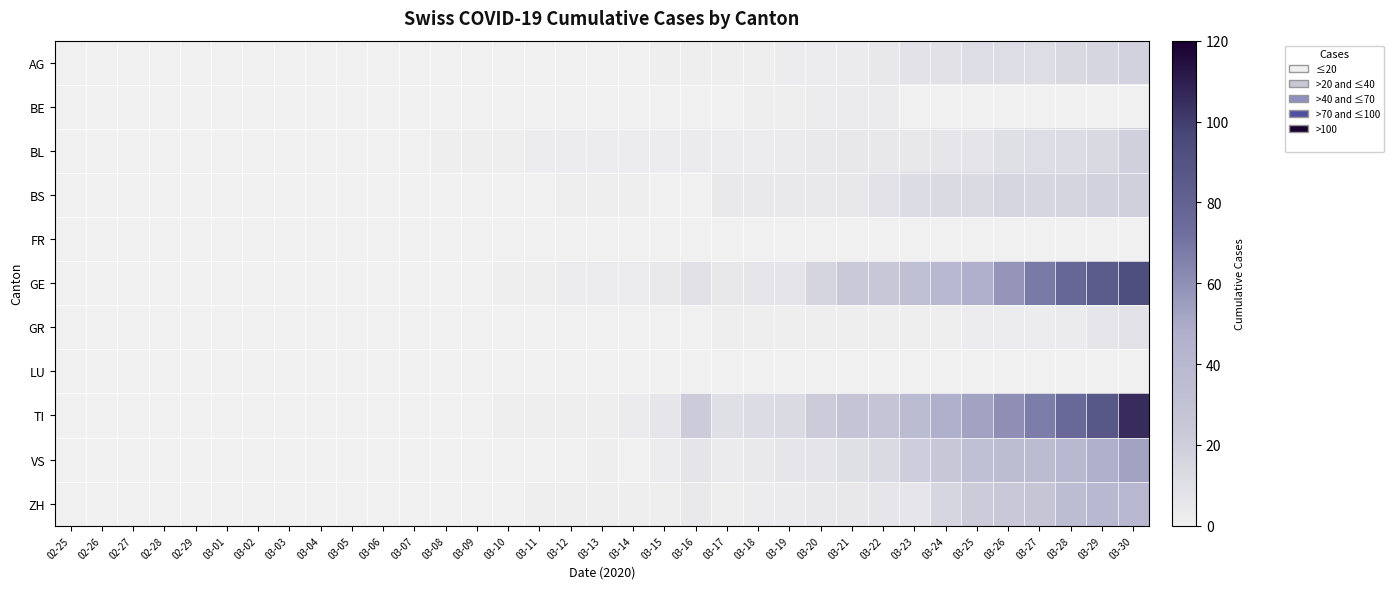

Which series has the largest total across all categories?

TI